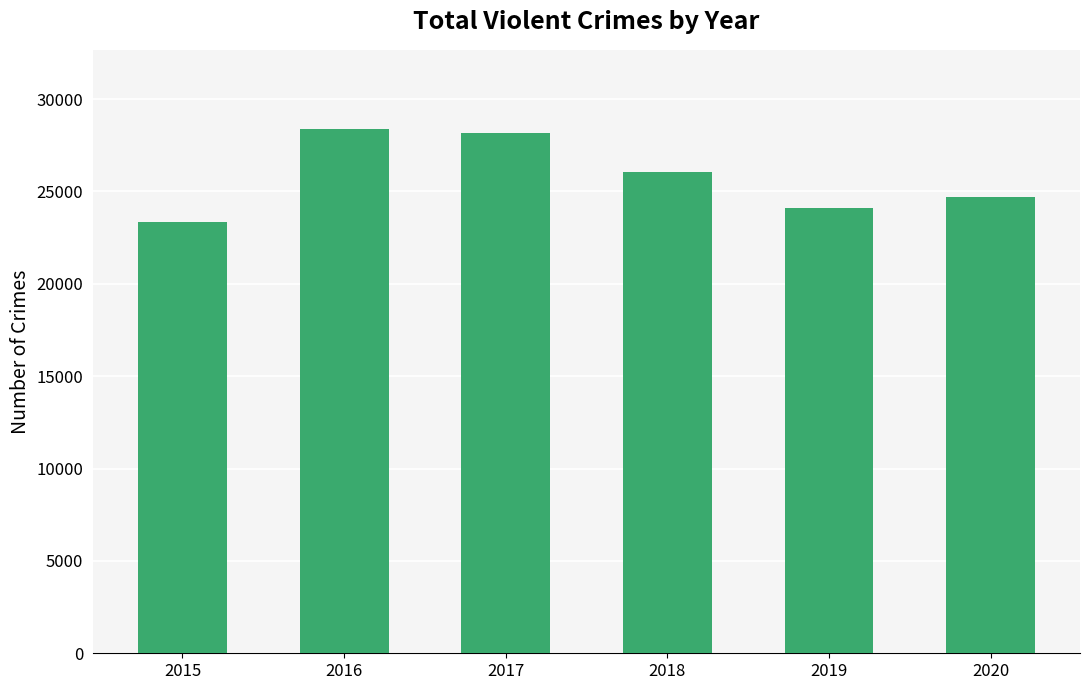

Reading left to right, list all the values displayed in this chart.

2015=23337	2016=28406	2017=28177	2018=26051	2019=24113	2020=24725